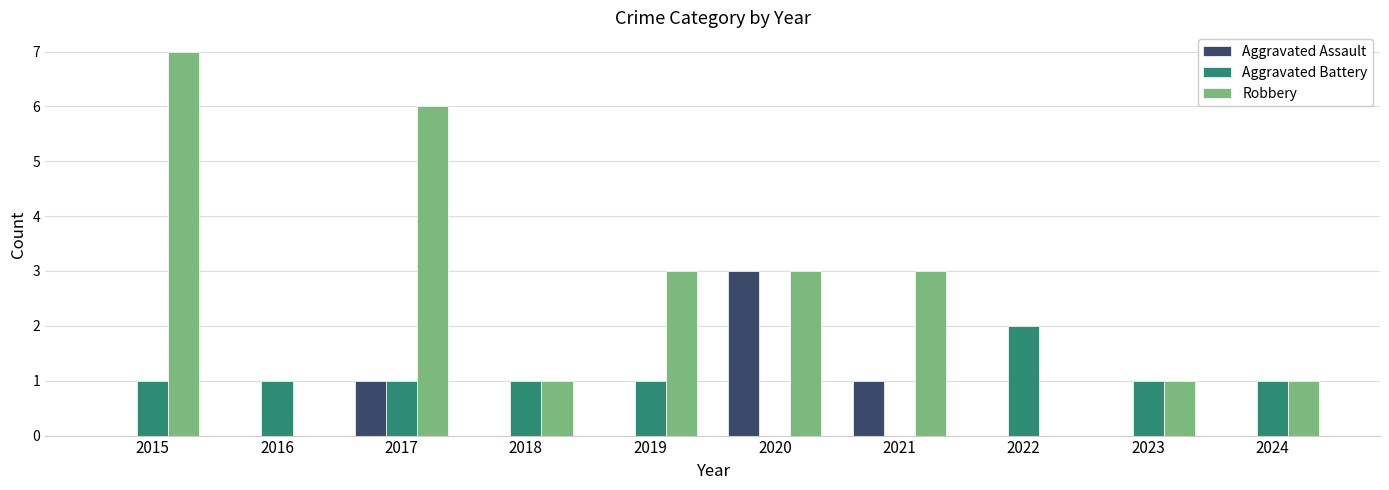

Are the bars grouped side by side (vs. stacked)?

Yes